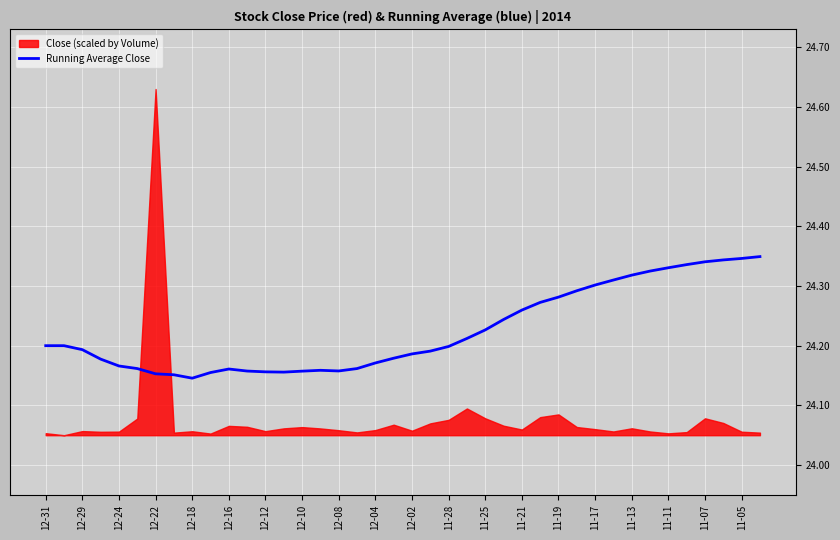

True or false: Running Average Close has a value of 12.8 at 11-11.

False